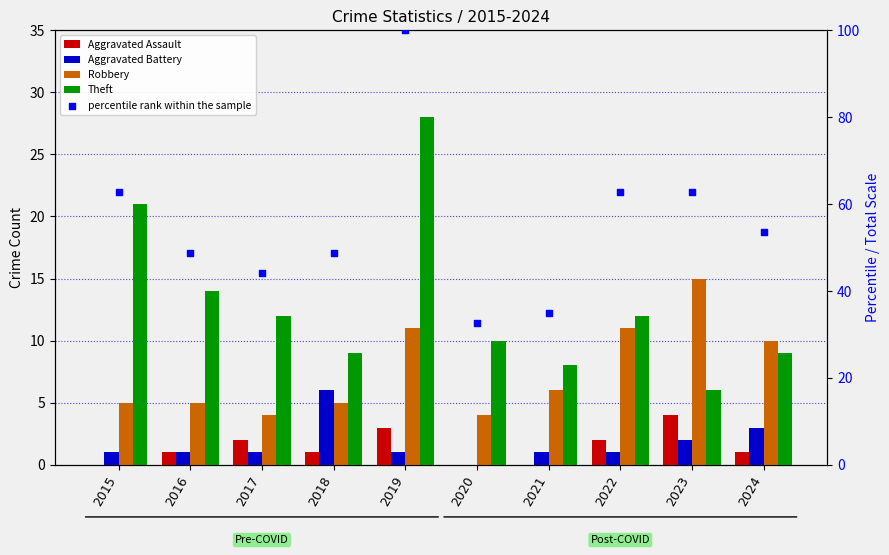

What is the total value across all series at 2019?

143.0